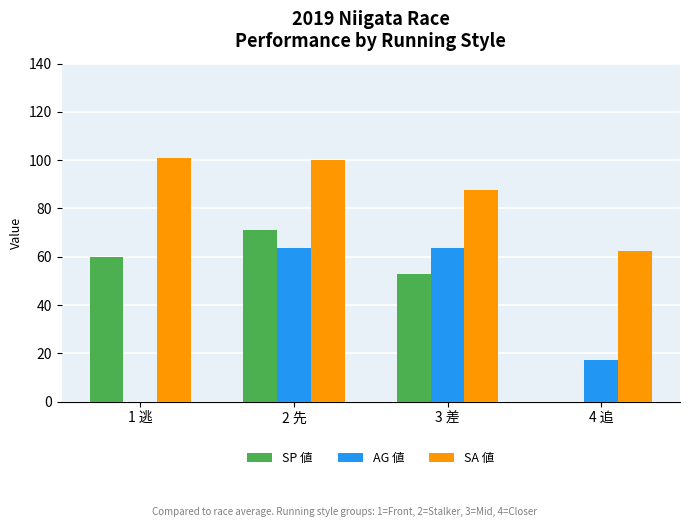

True or false: SP 値 has a value of 52.9 at 3 差.

True